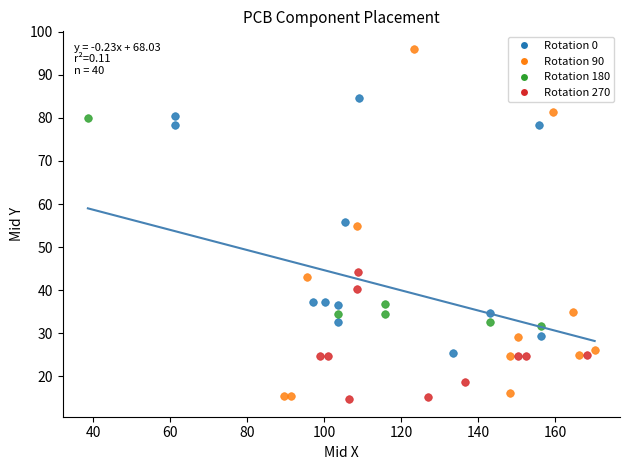

What are all the series names shown in the legend?

Rotation 0, Rotation 90, Rotation 180, Rotation 270